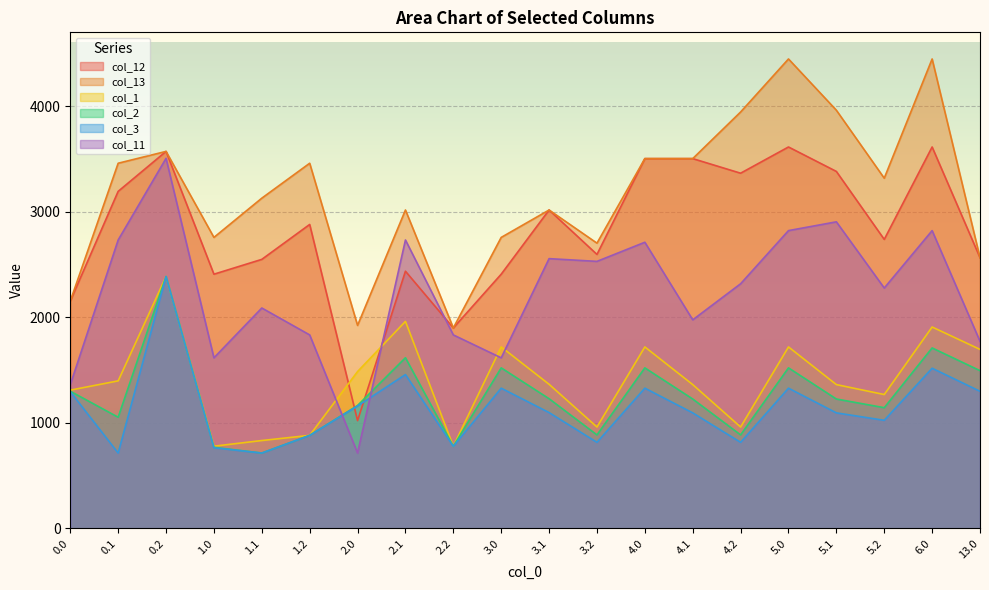

What is the total value across all series at 6.0?

16019.6